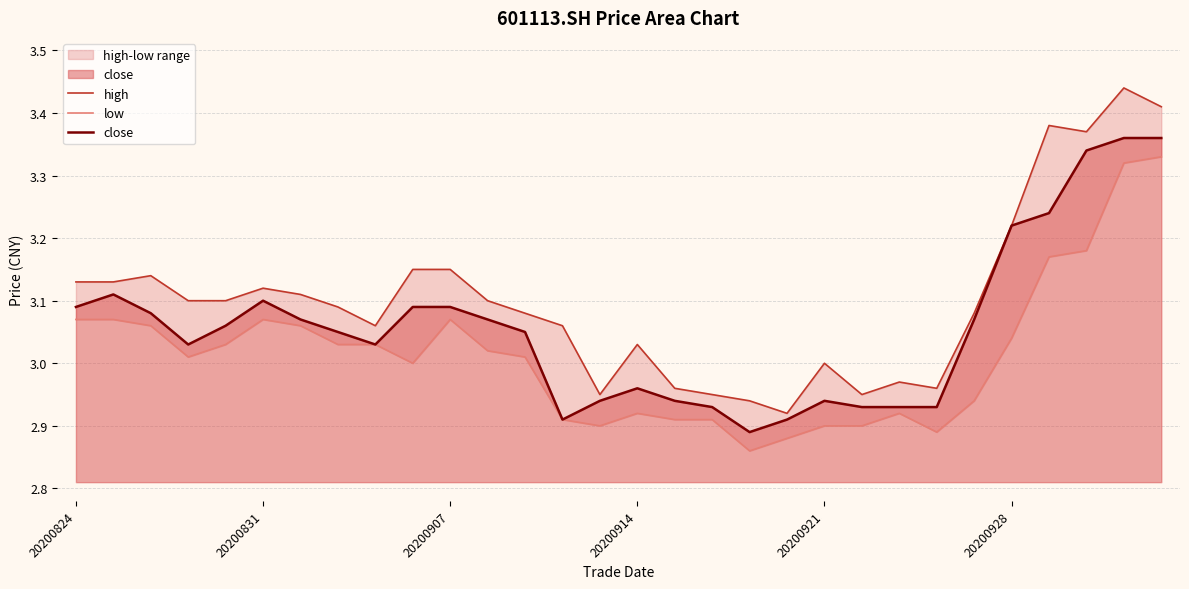

What is the spread (max minus min) of values at 20200914?

0.1